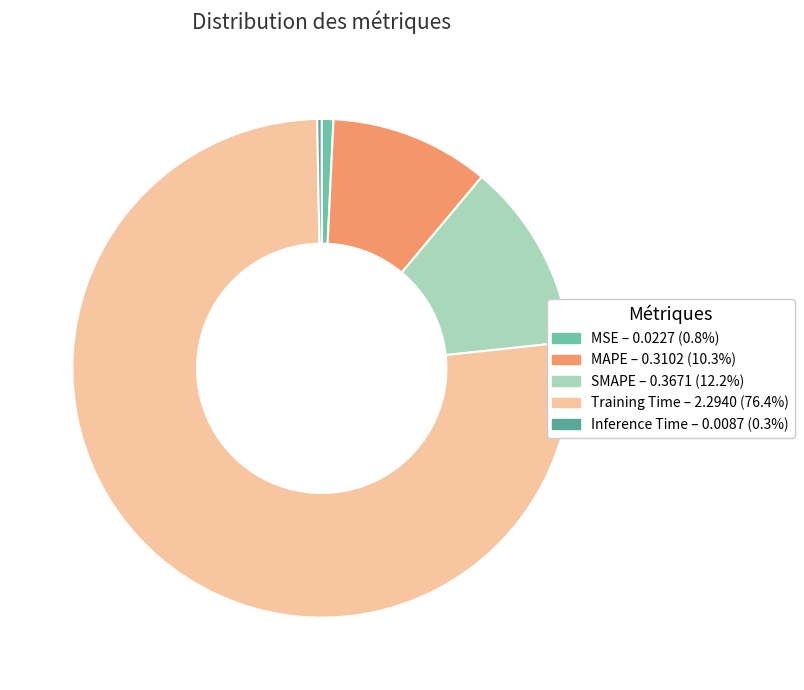

The SMAPE slice represents 1% of the pie. True or false?

False